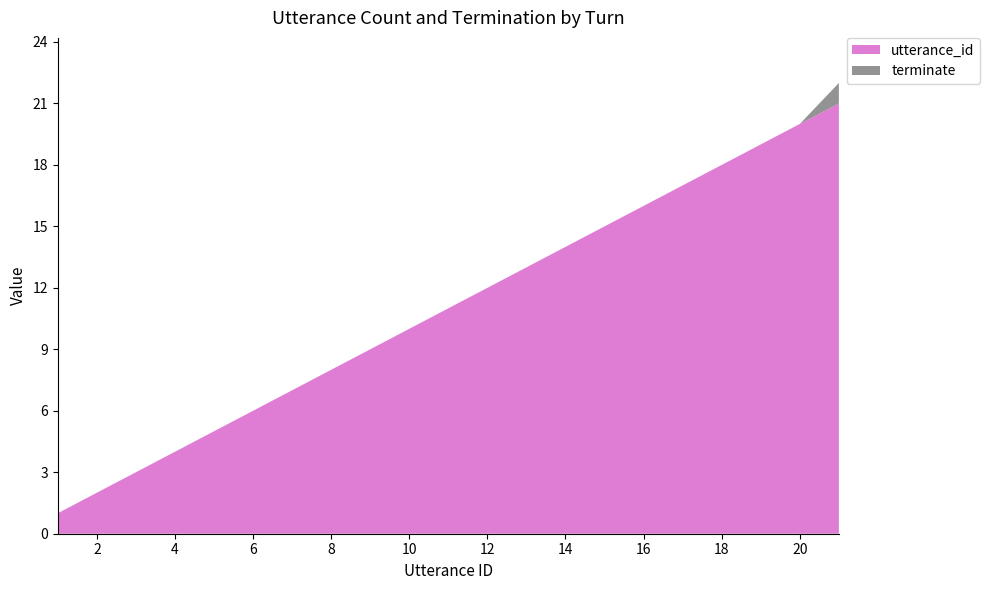

Reading left to right, transcribe all the data shown in this chart.

utterance_id: 1	2	3	4	5	6	7	8	9	10	11	12	13	14	15	16	17	18	19	20	21
terminate: 0	0	0	0	0	0	0	0	0	0	0	0	0	0	0	0	0	0	0	0	1